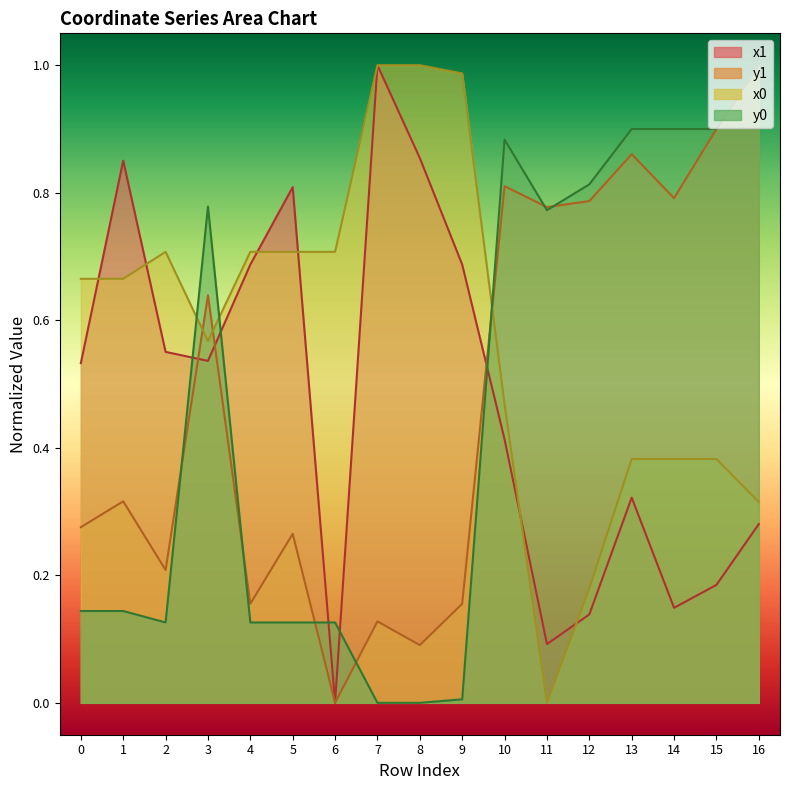

What is the approximate value of y0 at 13?

0.9